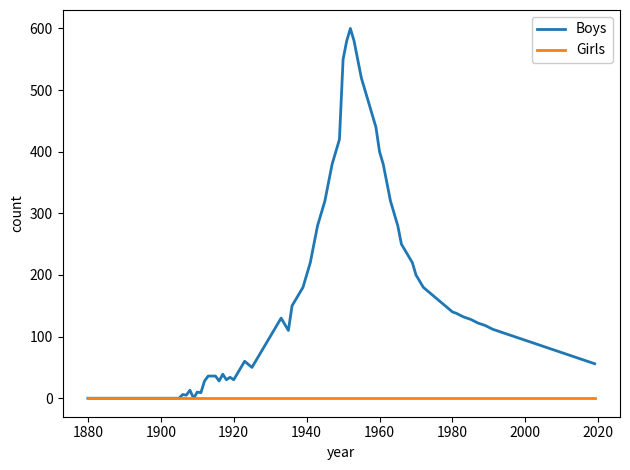

Which series has the widest spread of values?

Boys